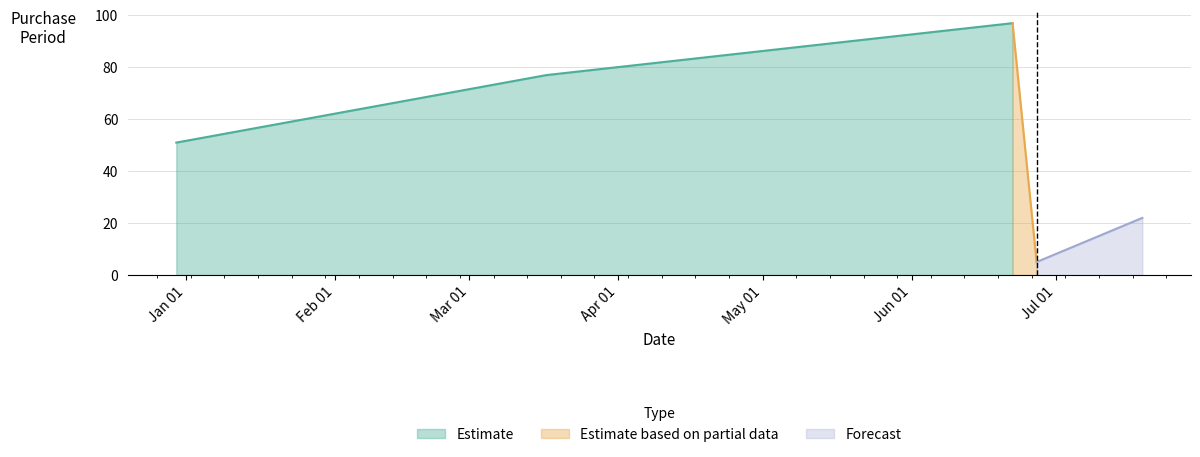

At which category does the chart reach its peak across all series?

2017-06-22